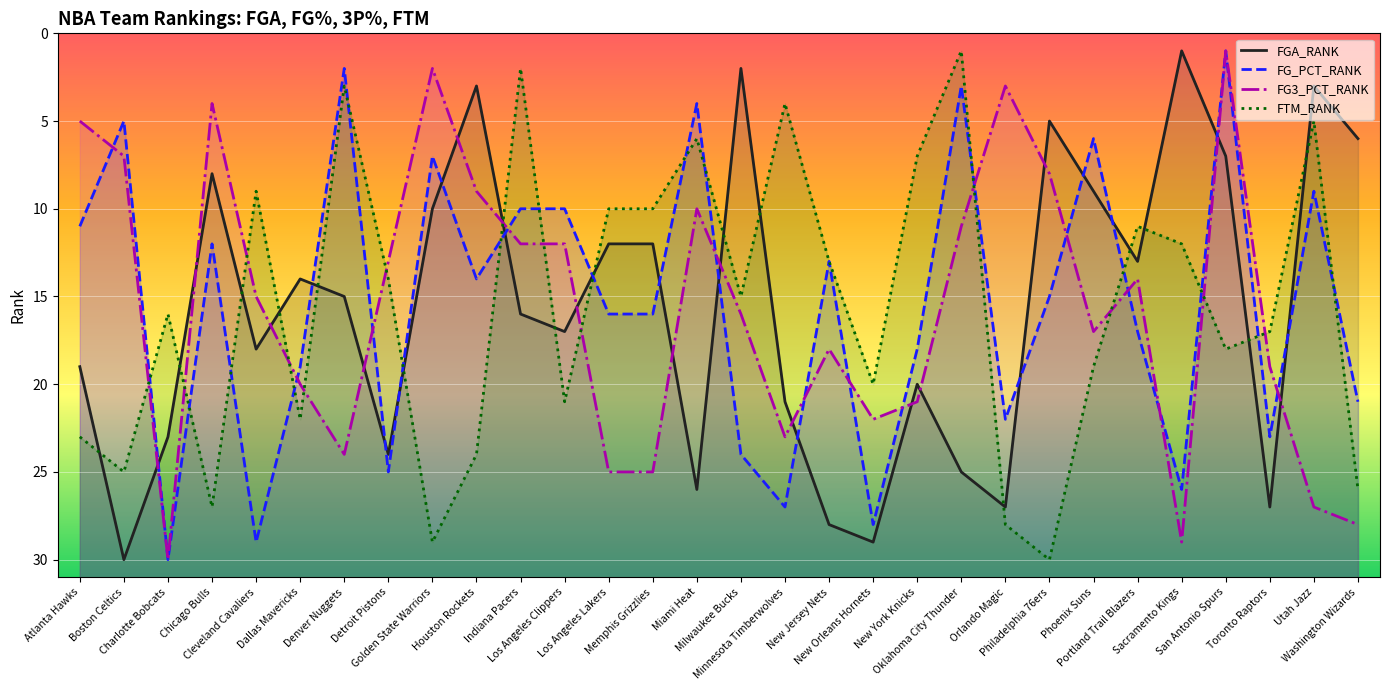

How many series are shown in this chart?

4